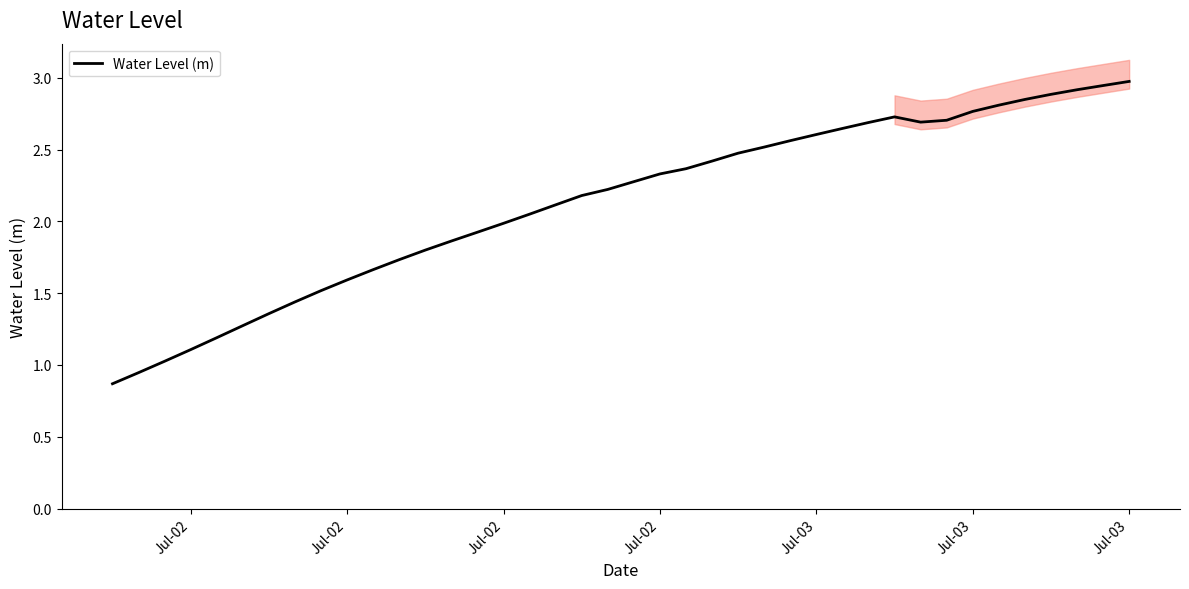

How many distinct data groups are displayed?

1